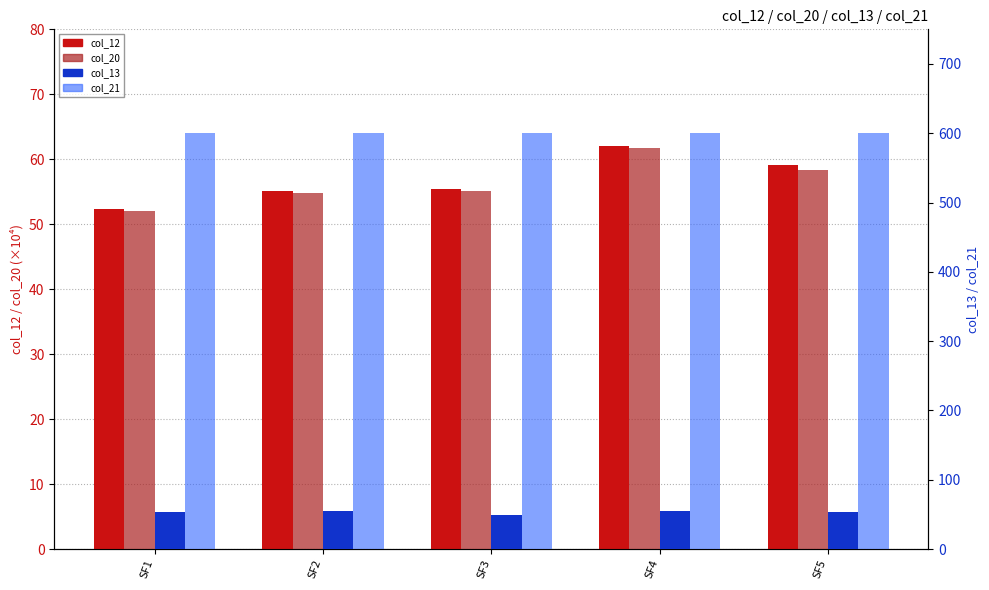

Count the col_21 values in the range 600 to 601.

5